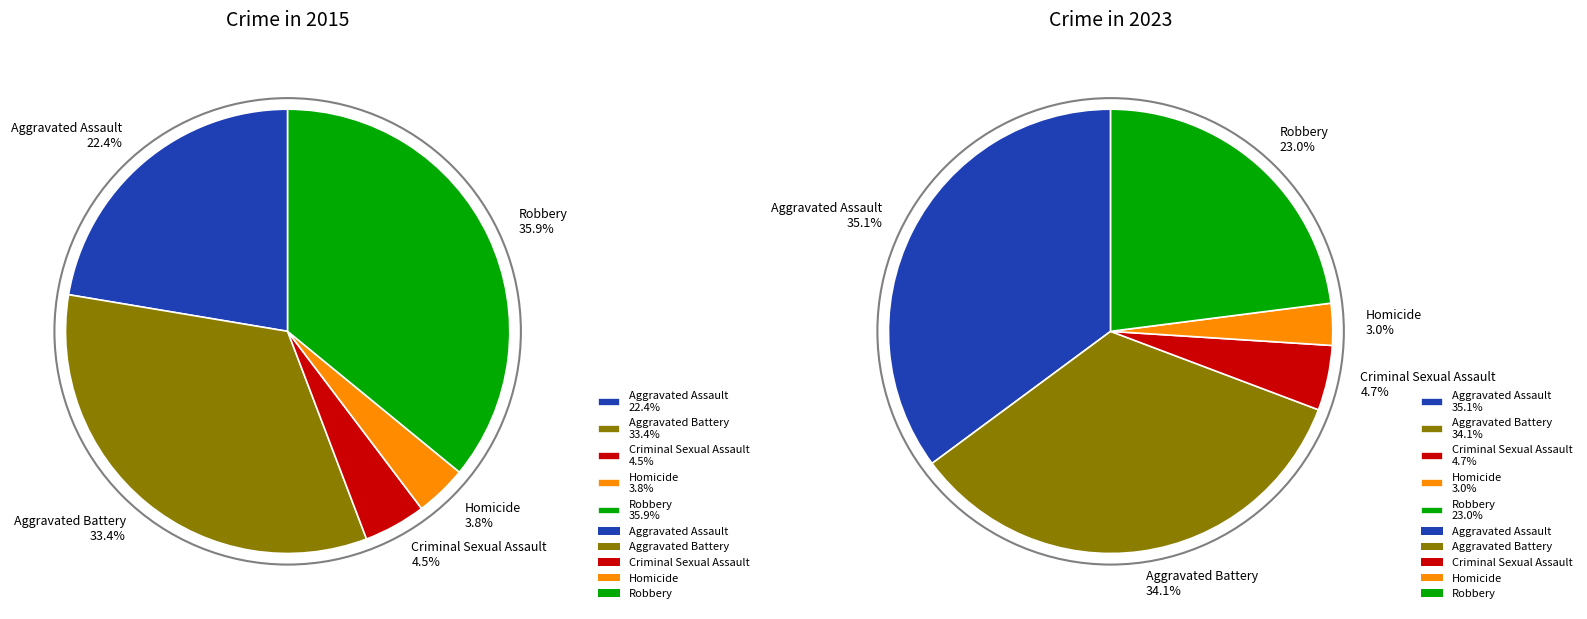

To the nearest percent, what percentage of the pie is Aggravated Assault?

35%